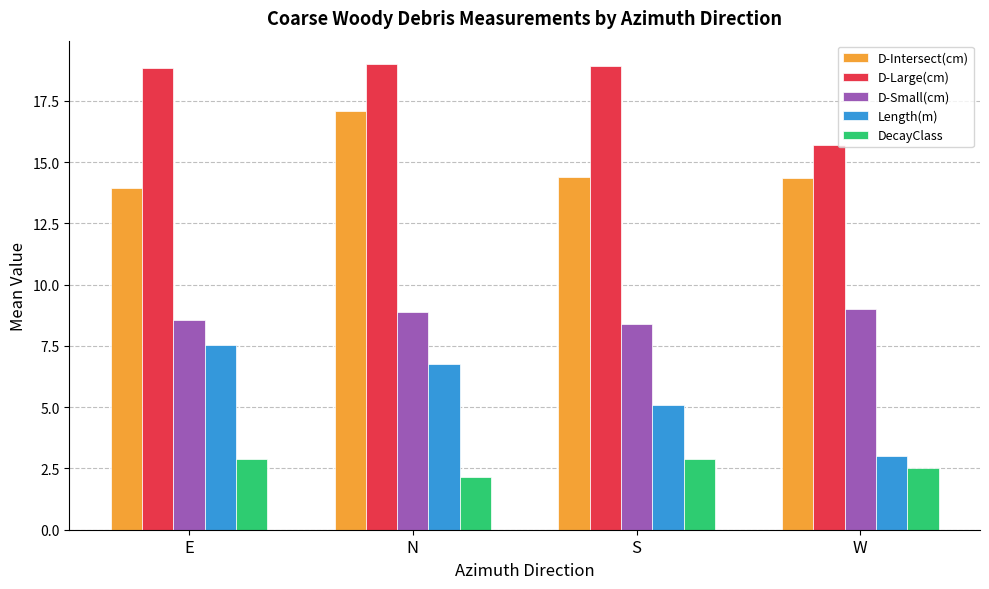

At which label does D-Intersect(cm) first exceed 14?

N